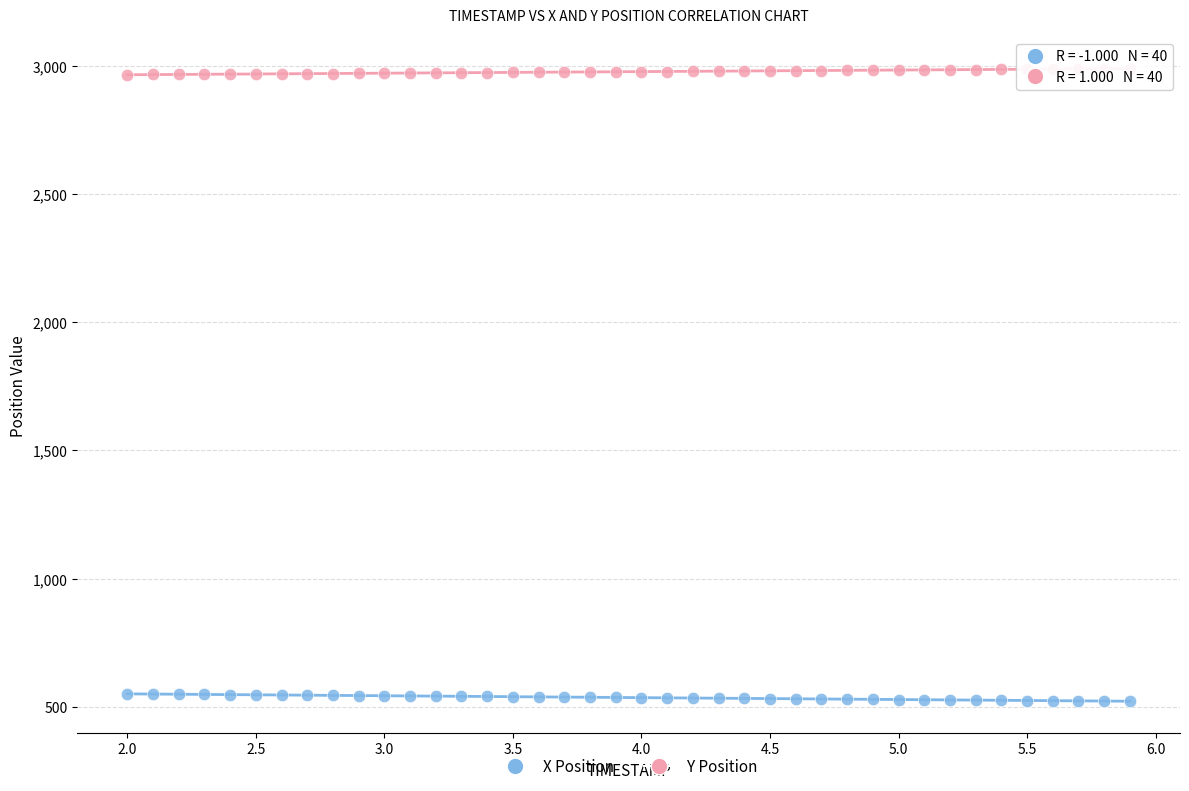

What are all the series names shown in the legend?

X Position, Y Position